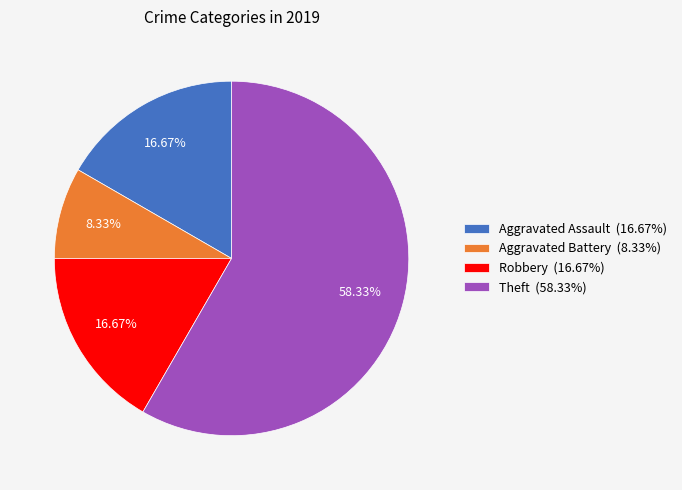

Is there a majority slice in this chart?

Yes